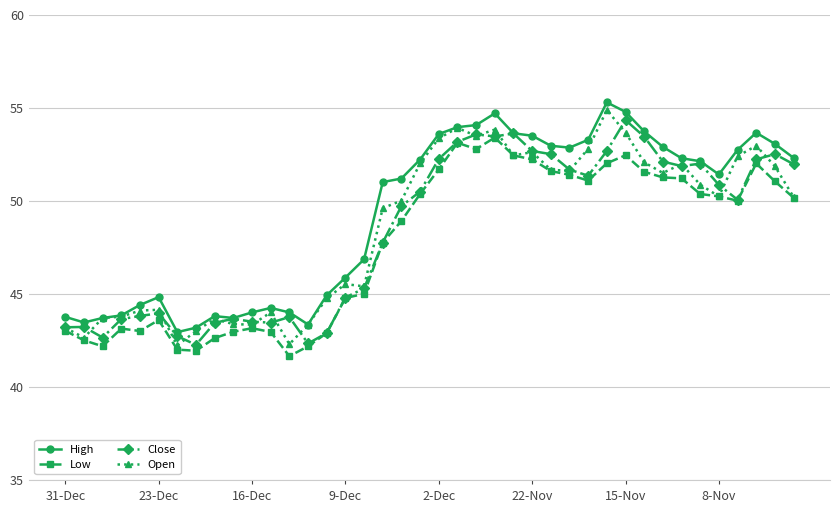

What is the value of the Close point at the 6th from the left?

44.0